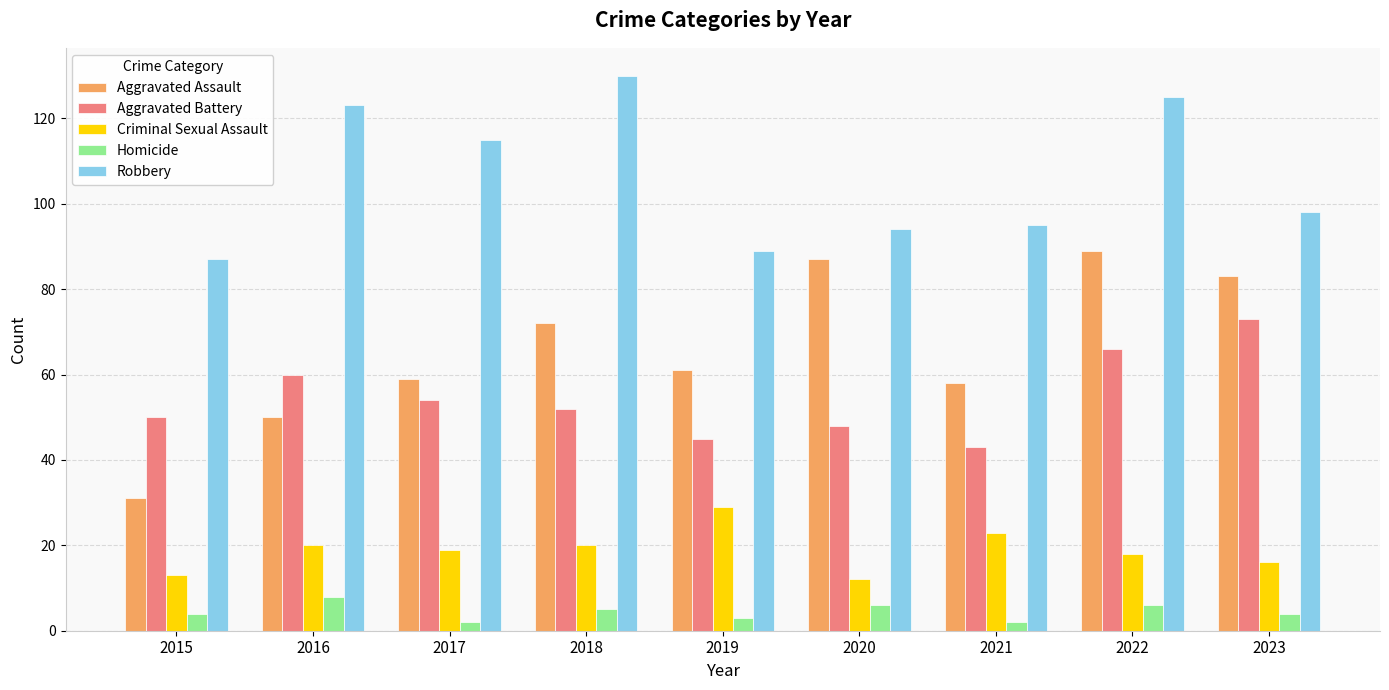

At which label does Aggravated Battery reach its minimum?

2021